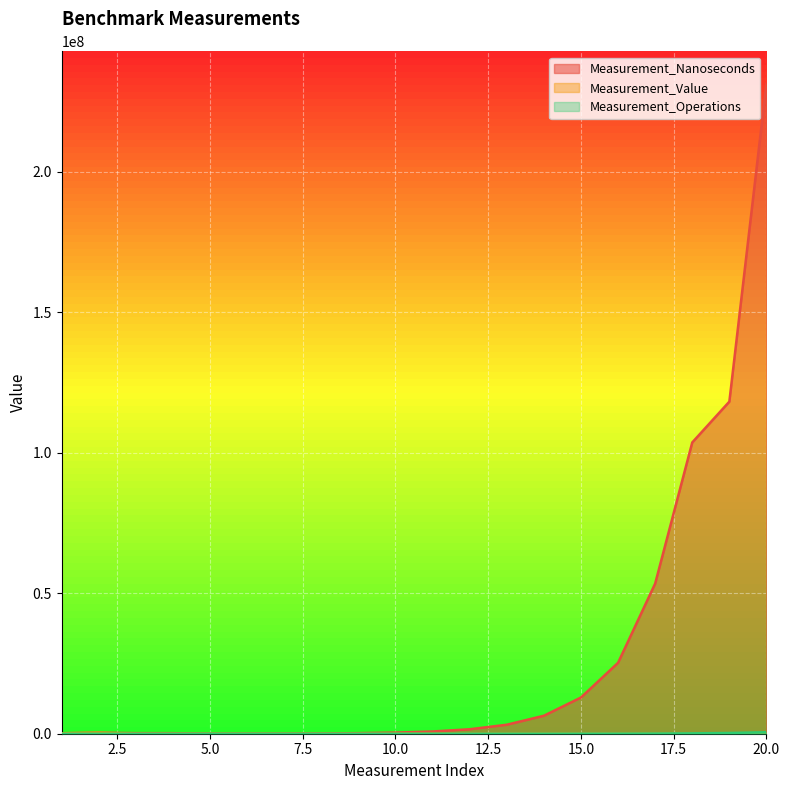

How many data points does each series have?

20